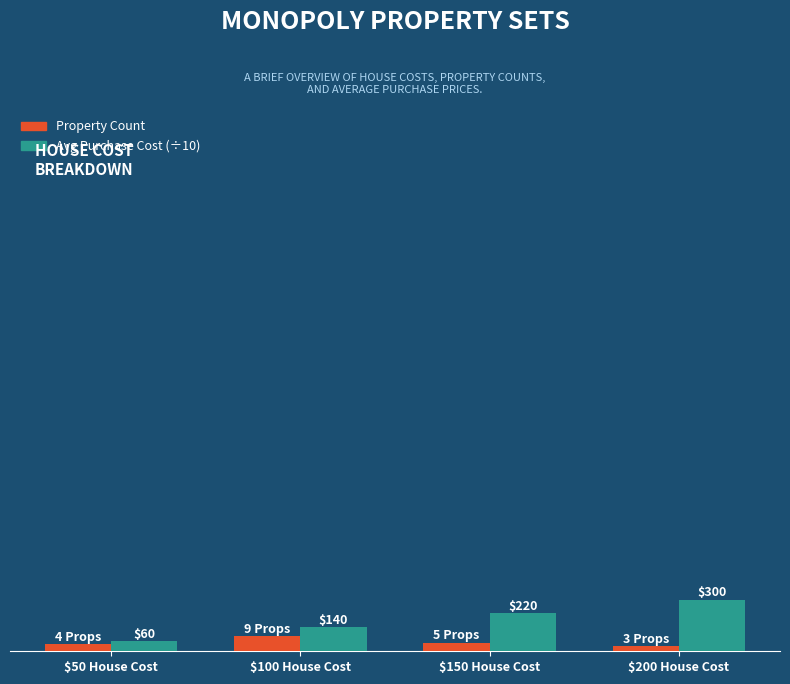

Which series has the largest range (max minus min)?

Avg Purchase Cost (÷10)